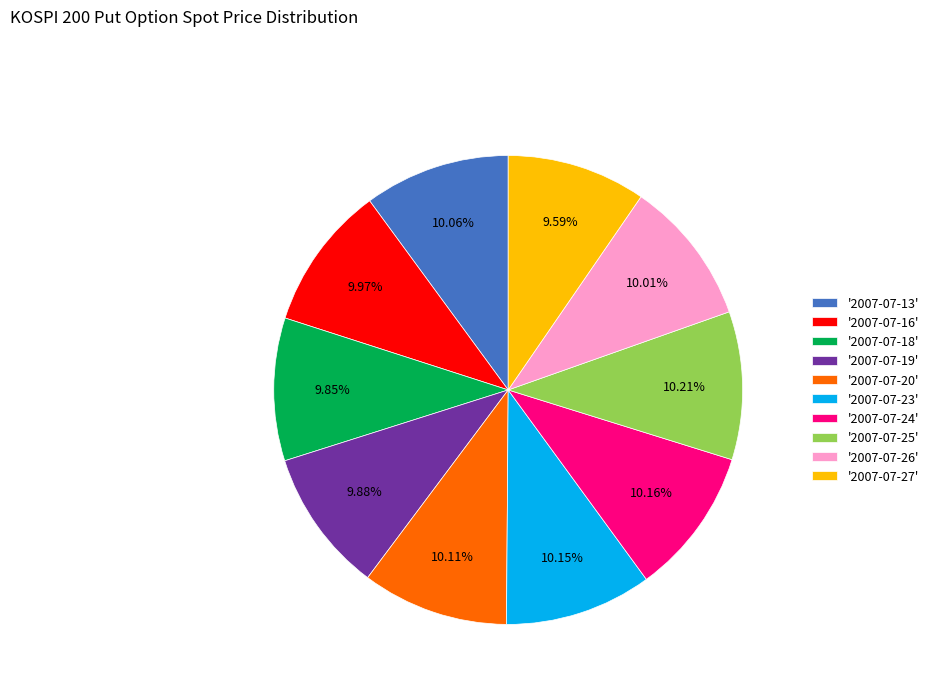

Does any single category account for the majority?

No